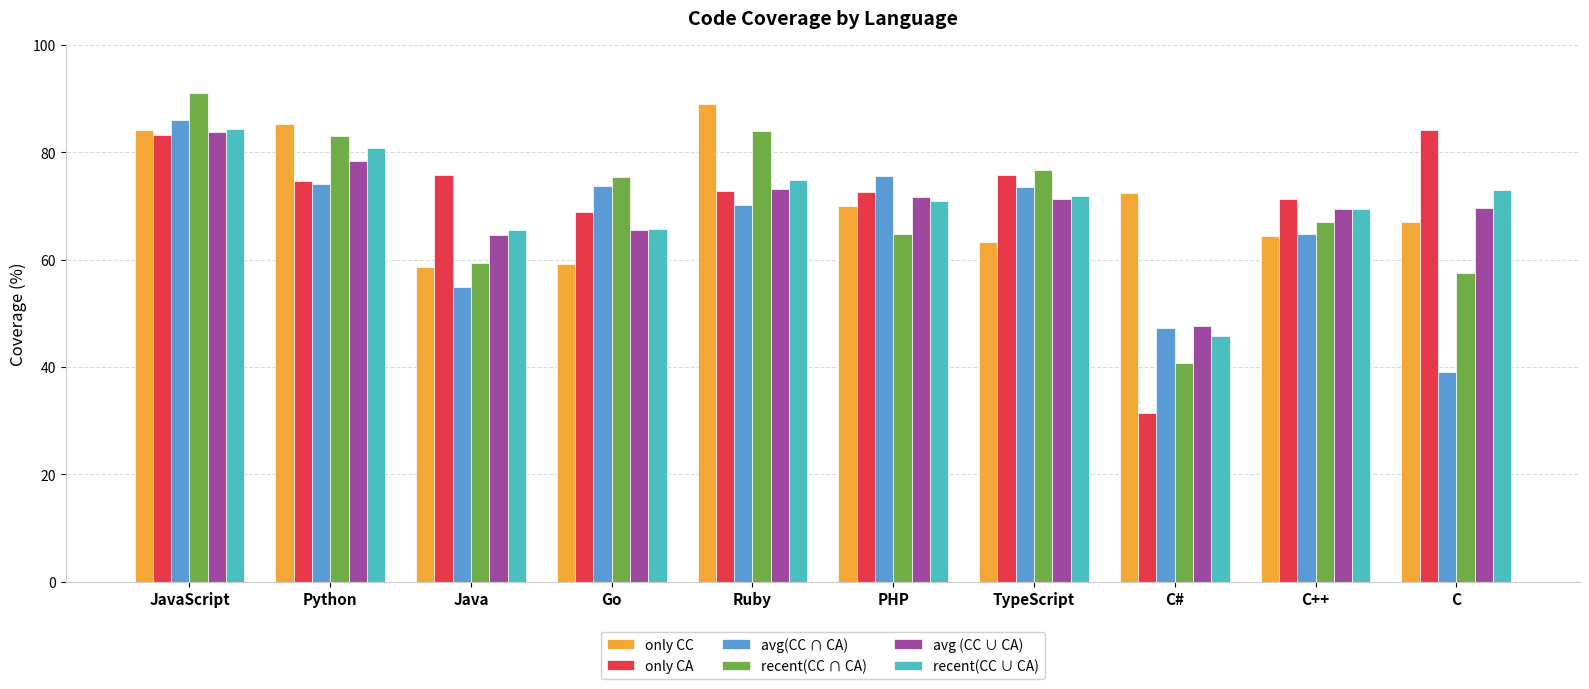

Count the number of data series in this chart.

6